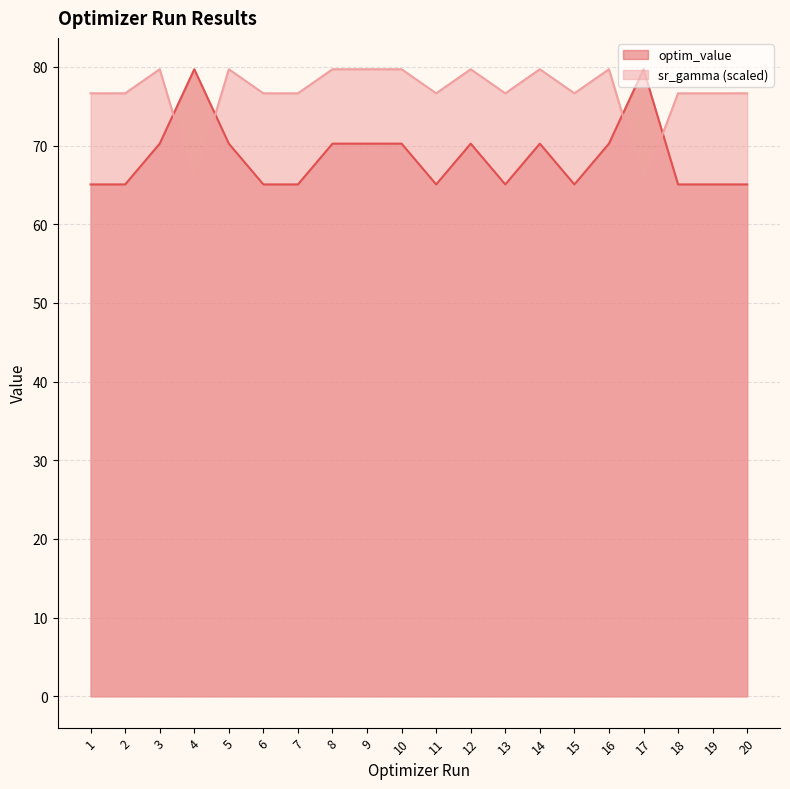

At which category is the sum across all series the highest?

8